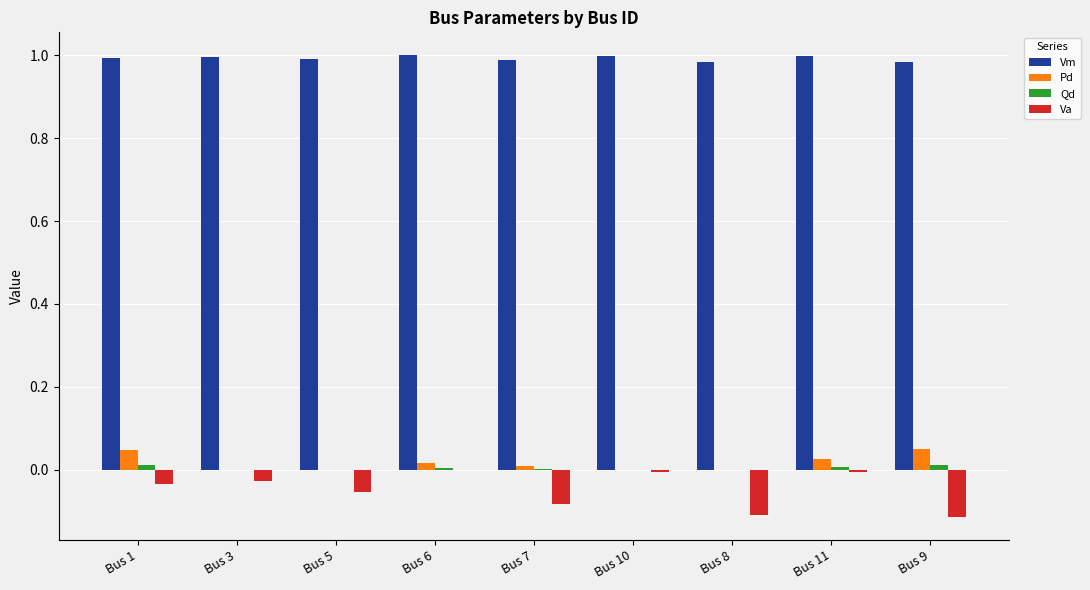

Which series has the largest total across all categories?

Vm